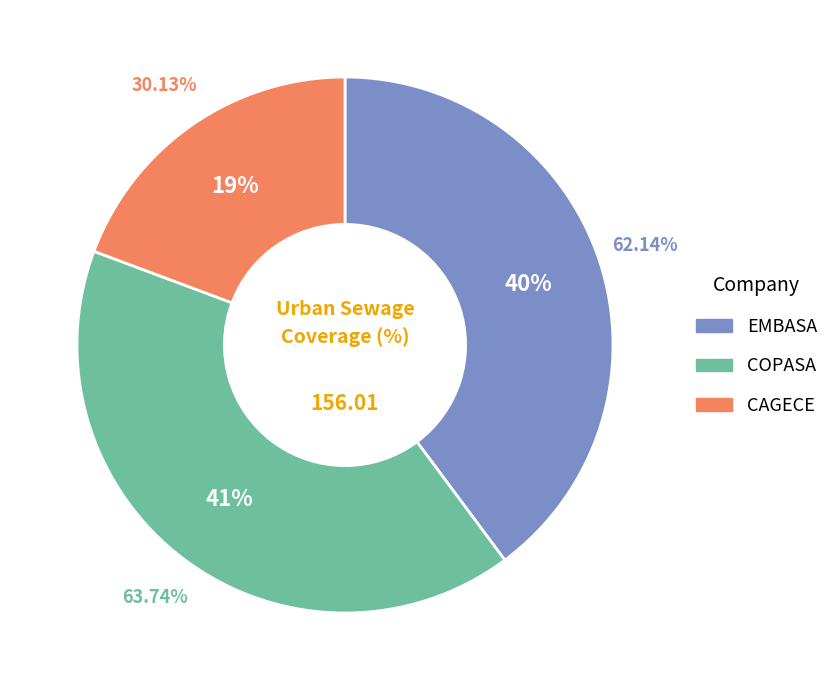

Is there any slice that represents more than half of the pie?

No